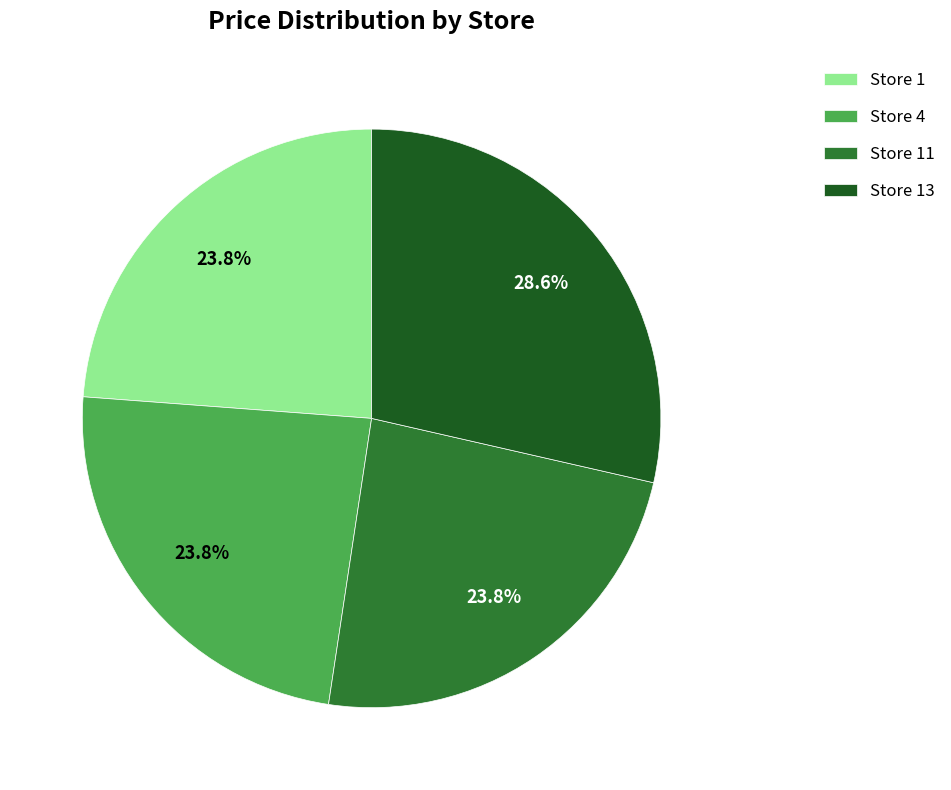

To the nearest percent, what portion does Store 11 represent?

24%